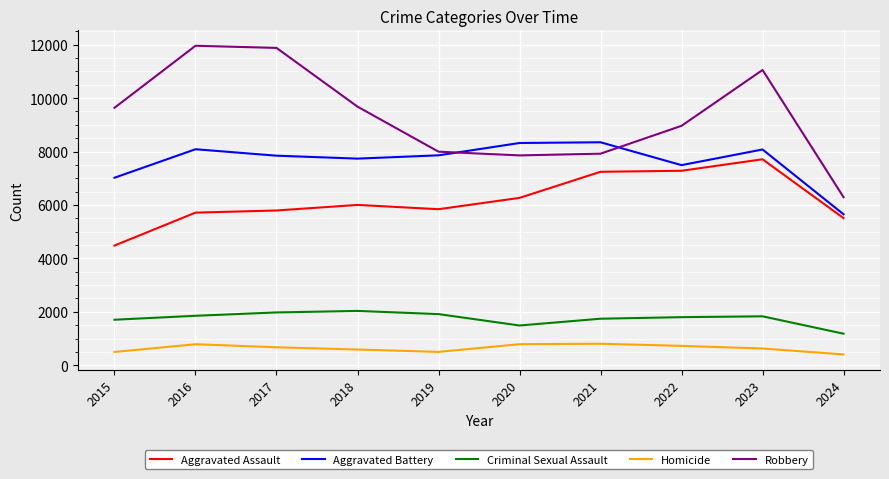

True or false: Aggravated Assault and Homicide intersect in this chart.

False